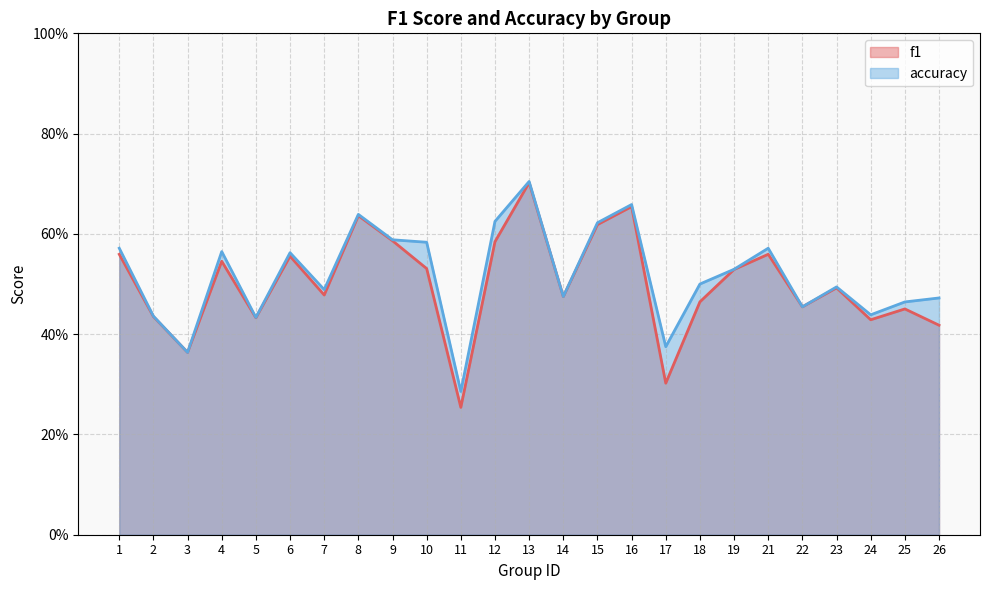

At which category is the sum across all series the highest?

13